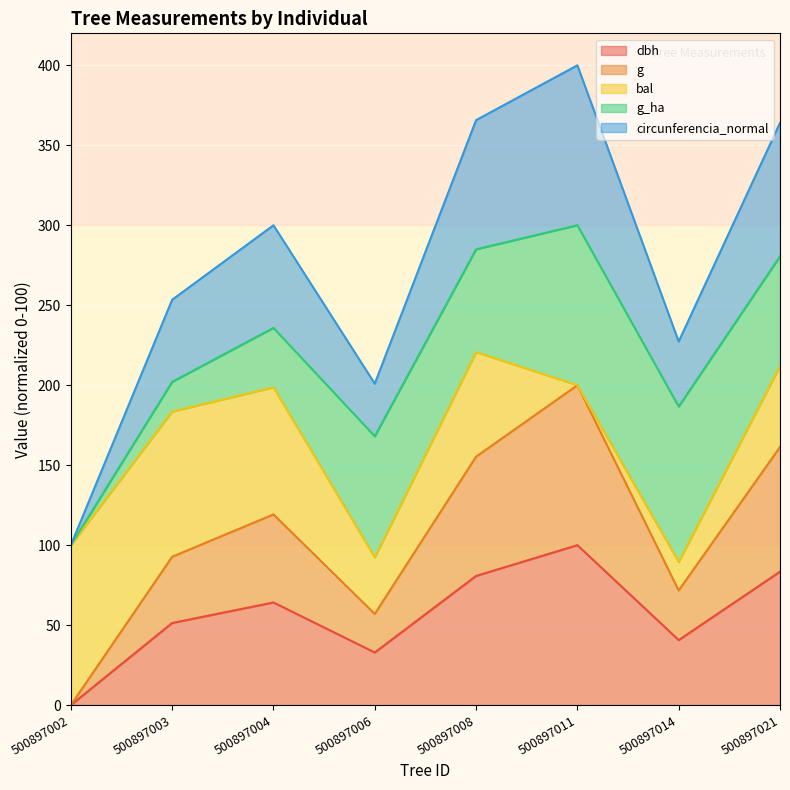

True or false: dbh and circunferencia_normal cross at least once.

False